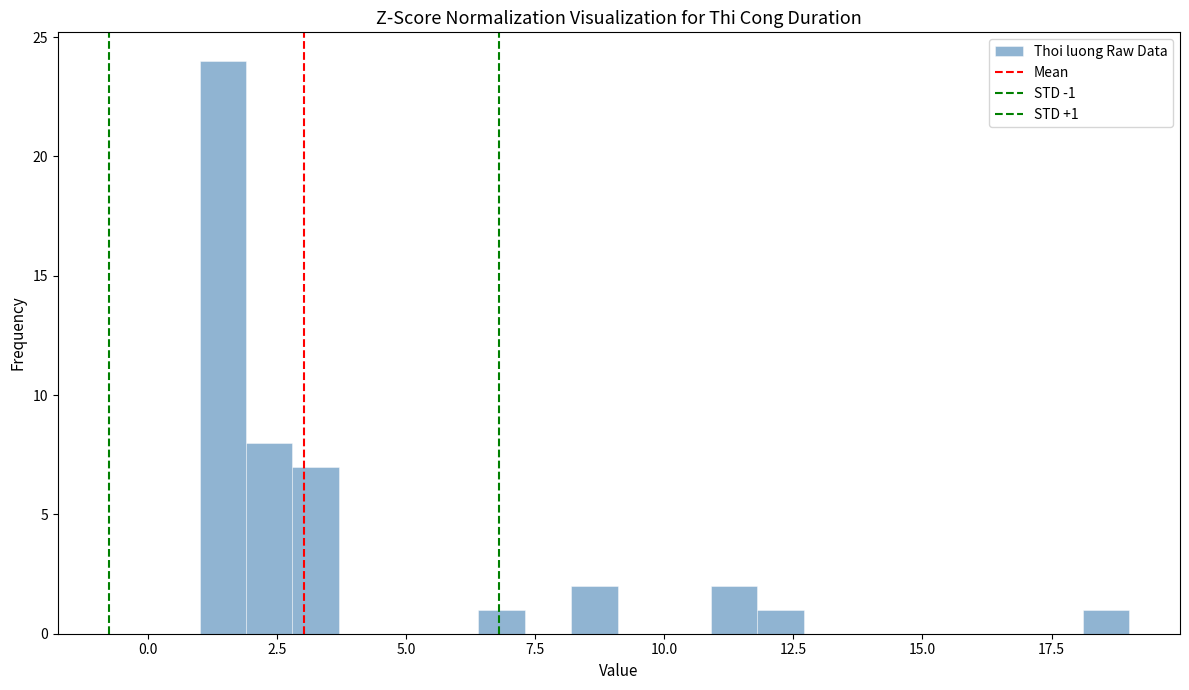

Around what value on the x-axis is the tallest bar? Give the approximate position of its centre, as read against the axis.

1.5